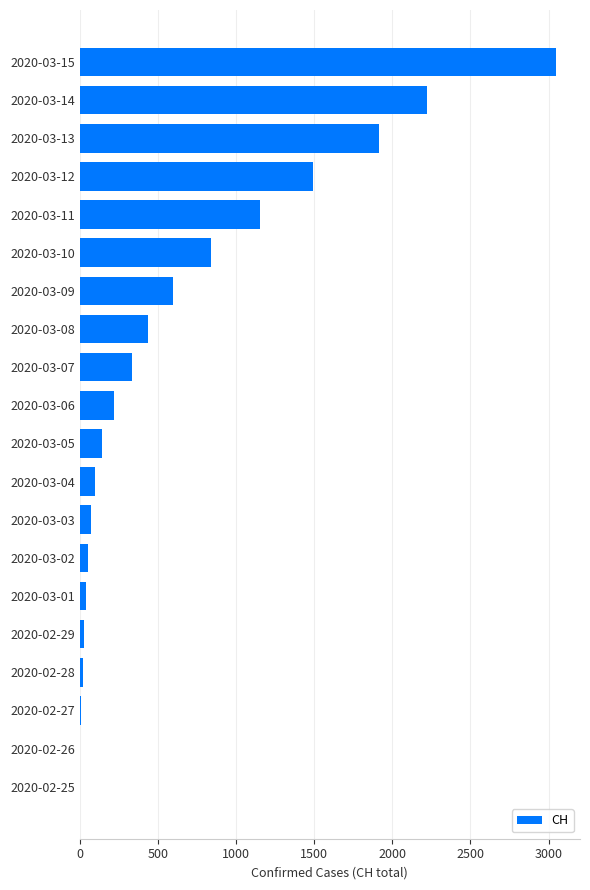

The value at 2020-03-06 is 371. True or false?

False